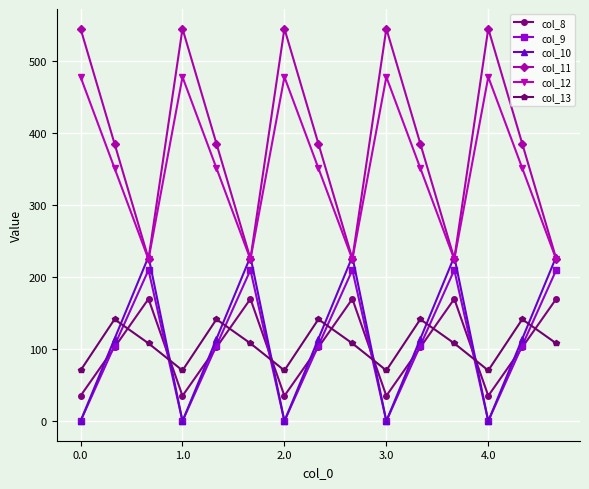

Which series has the largest total across all categories?

col_11